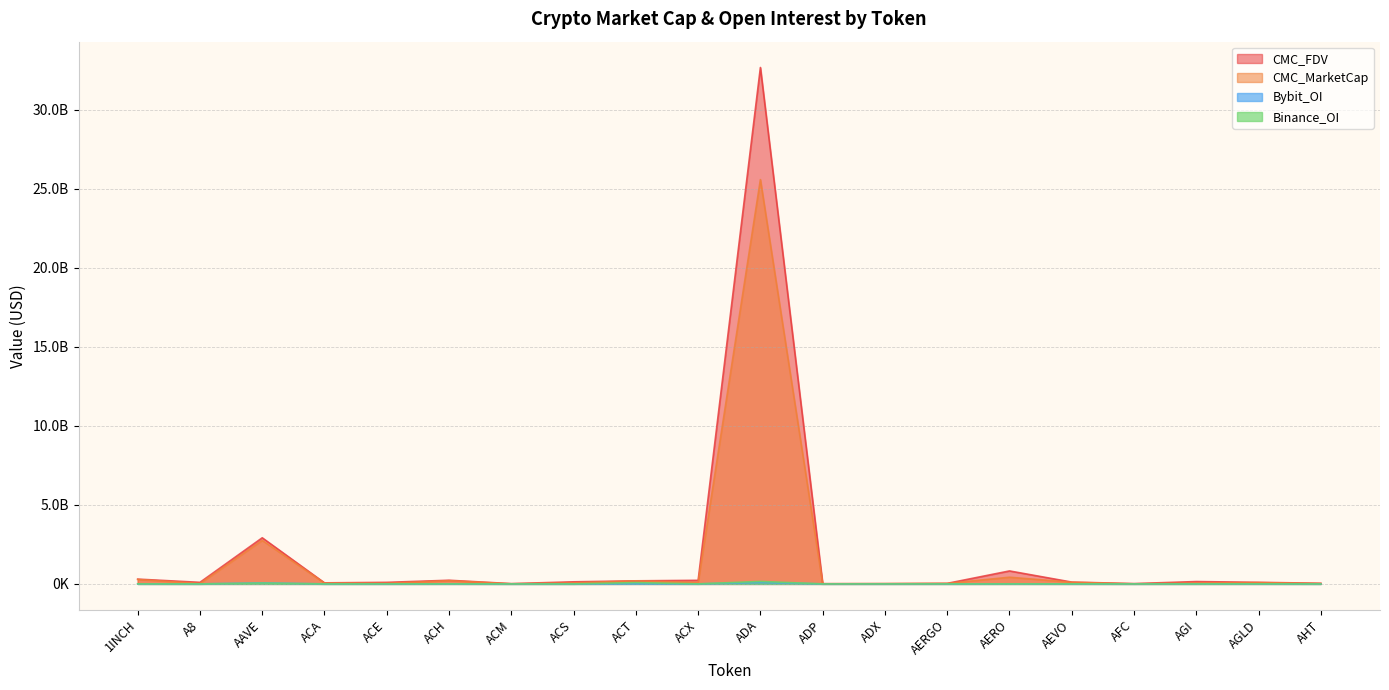

Is it true that CMC_MarketCap equals 6543235.0 at ADP?

True